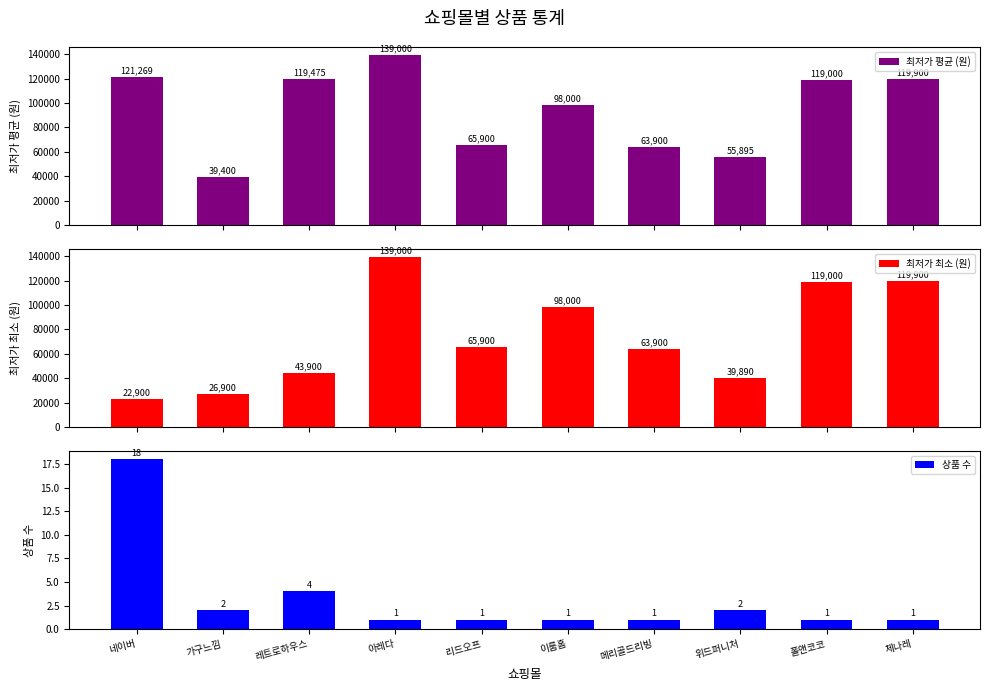

What position from the left is 네이버?

1